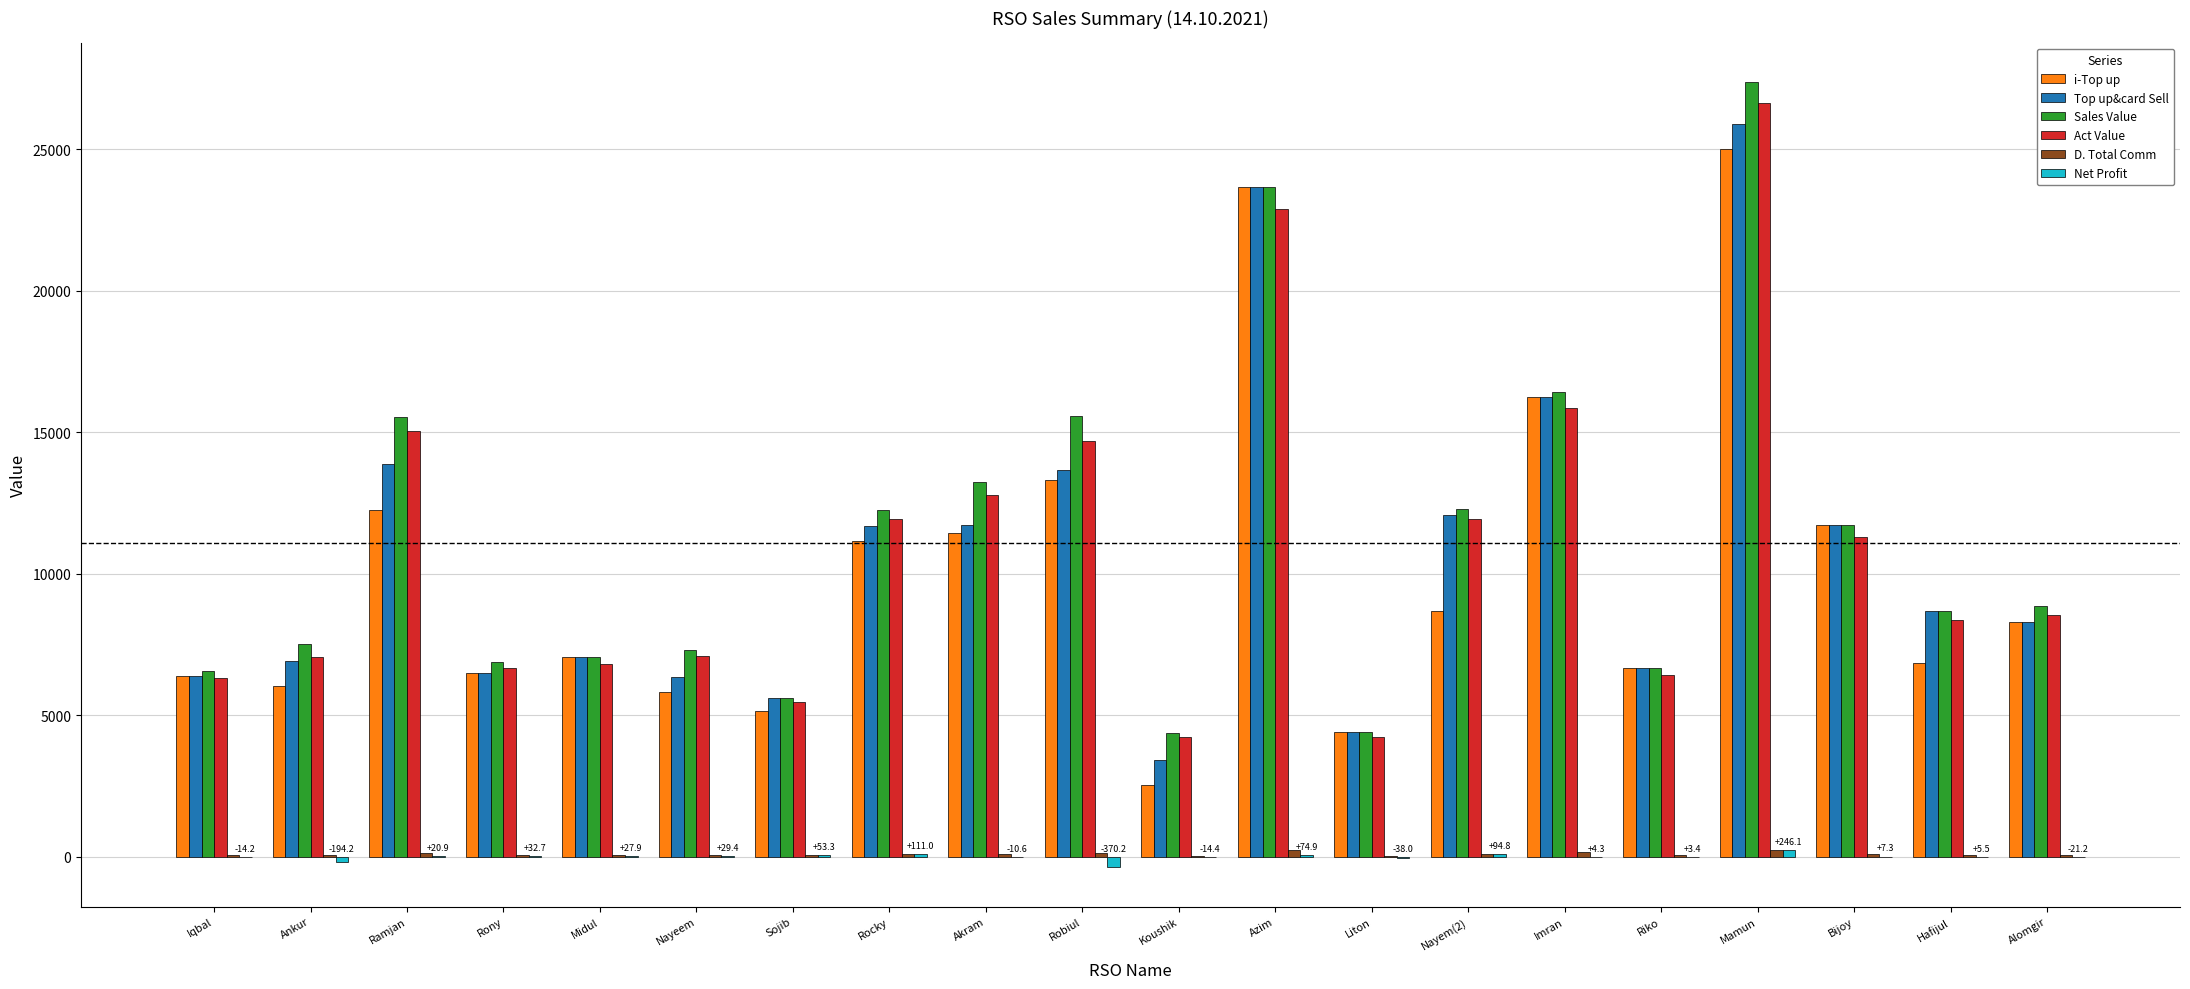

What is the greatest value displayed?

27358.0